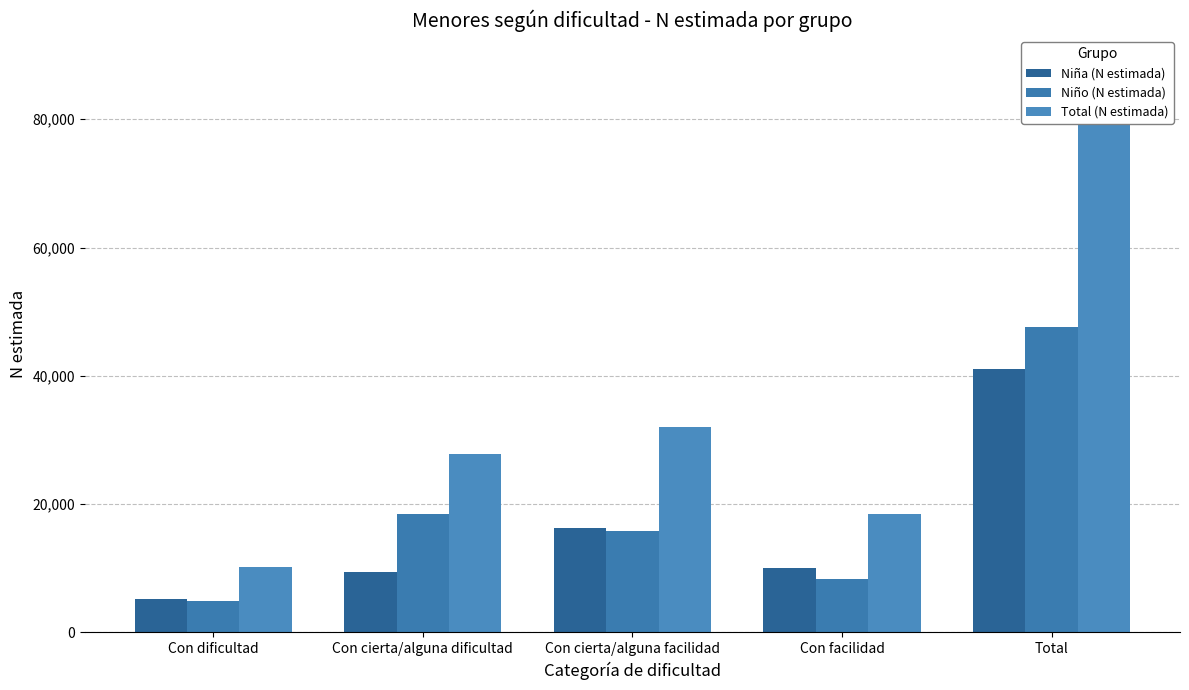

True or false: Niño (N estimada) has a value of 1779 at Con facilidad.

False